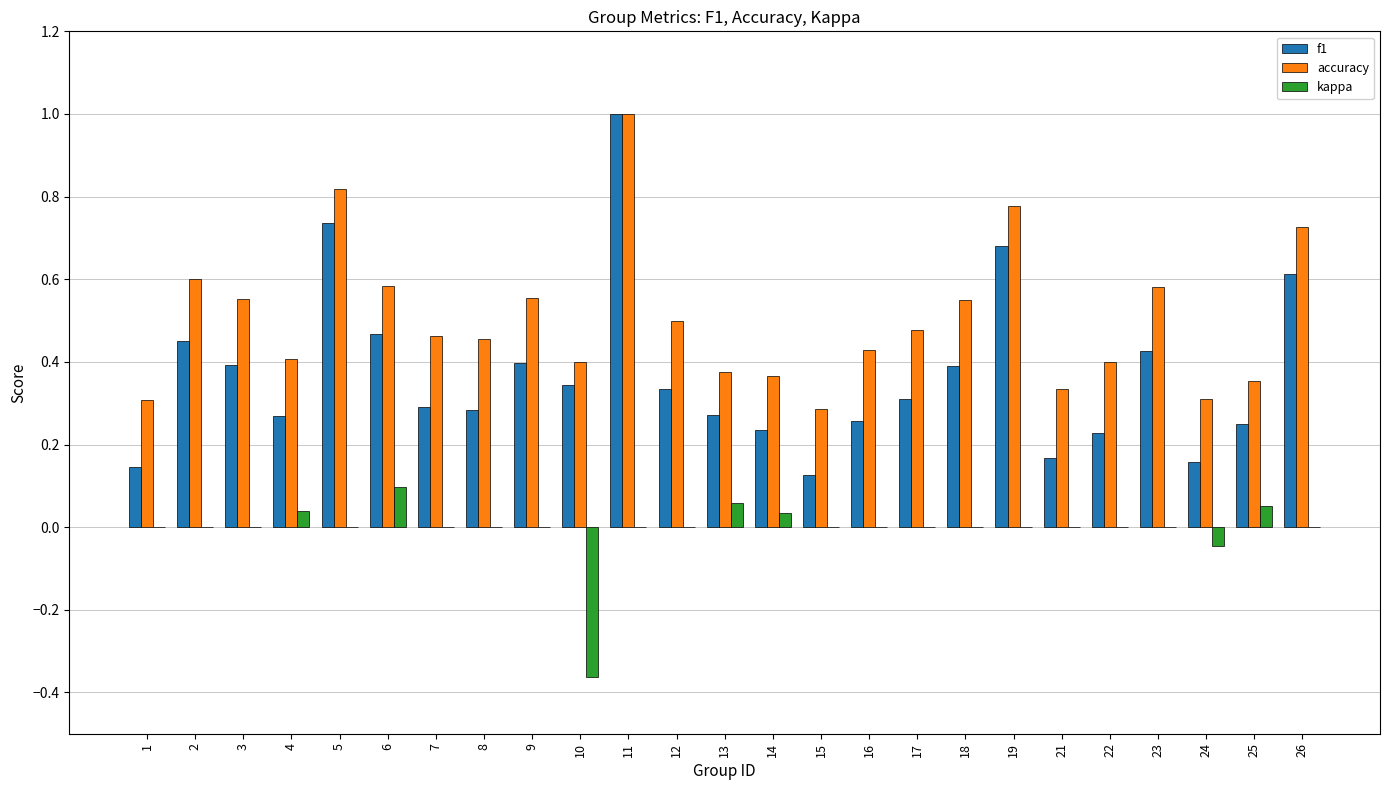

Is it true that accuracy equals 1.0 at 9?

False